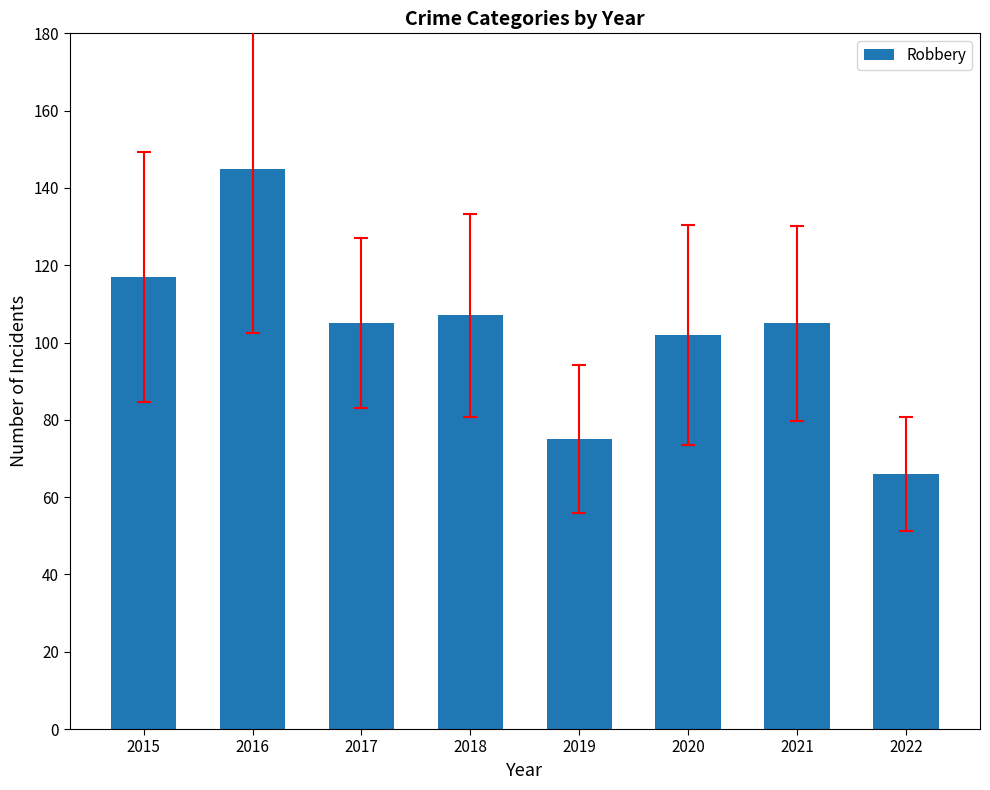

What is the change in value from 2016 to 2022?

-79